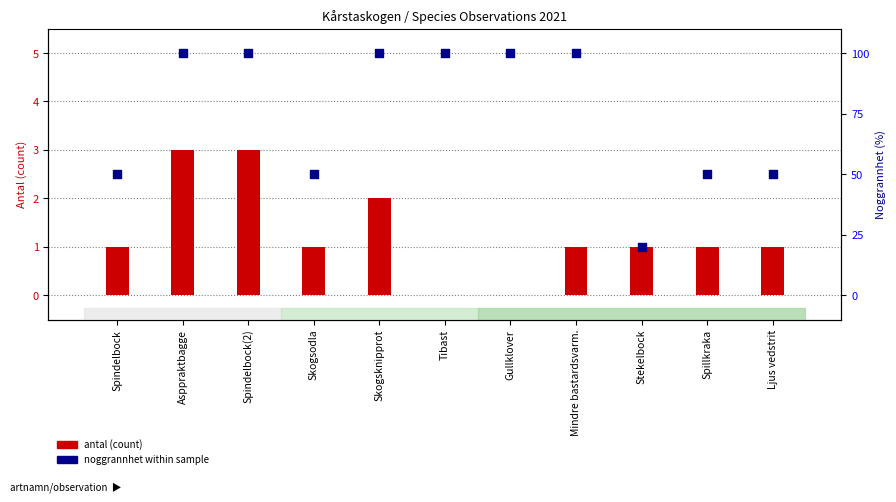

At how many categories does at least one series exceed 79?

6